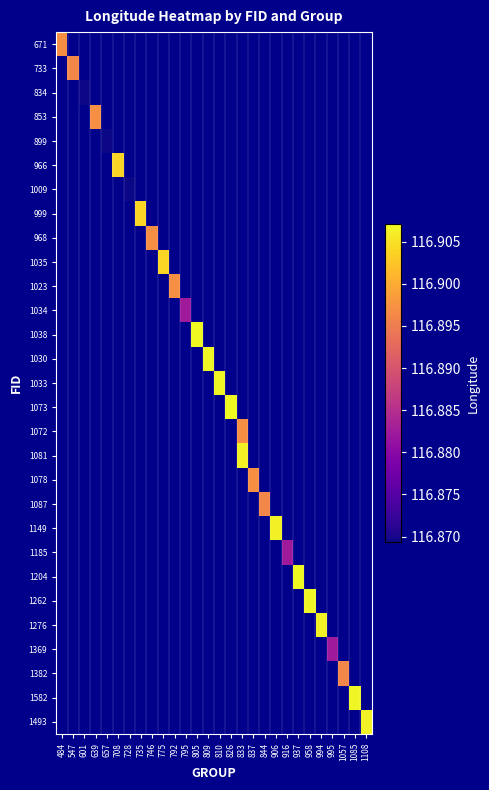

Rank the categories by 1493 value from lowest to highest.

484, 547, 601, 639, 657, 708, 728, 735, 746, 775, 792, 795, 805, 809, 810, 826, 833, 837, 844, 906, 916, 937, 958, 994, 995, 1057, 1085, 1108